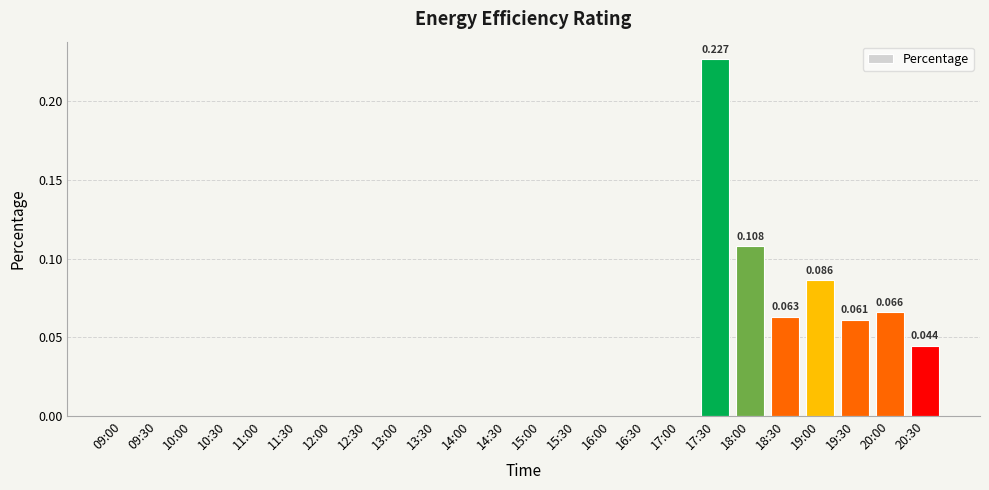

Between 16:30 and 18:00, which is larger?

18:00